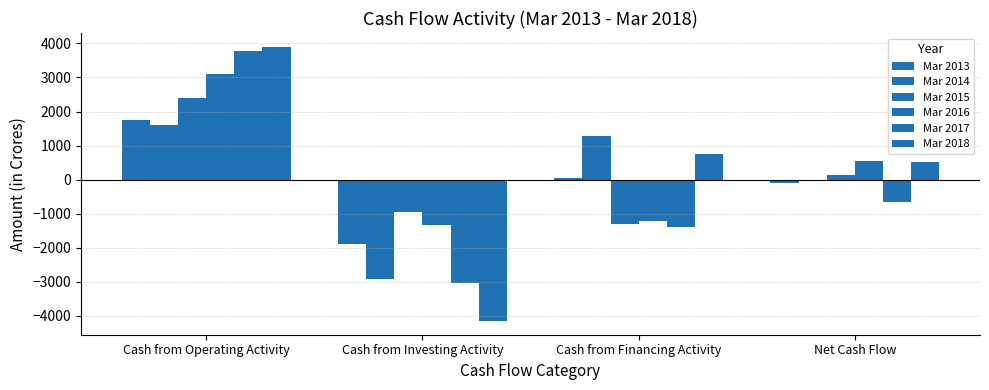

How many bars are there in each group?

6